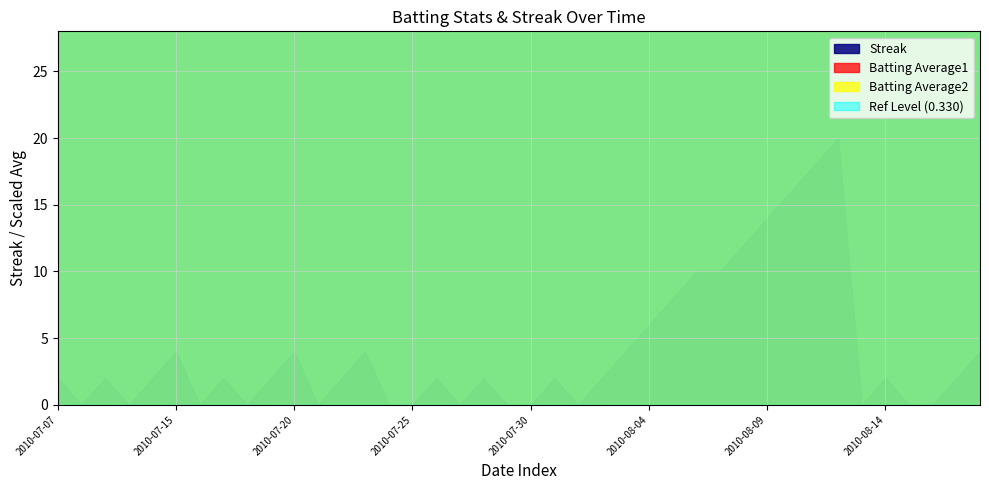

What is the label of the 26th point from the right?

2010-07-24